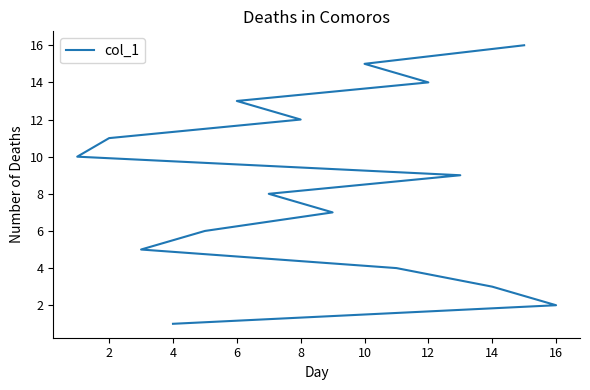

Does the chart have visible grid lines?

No